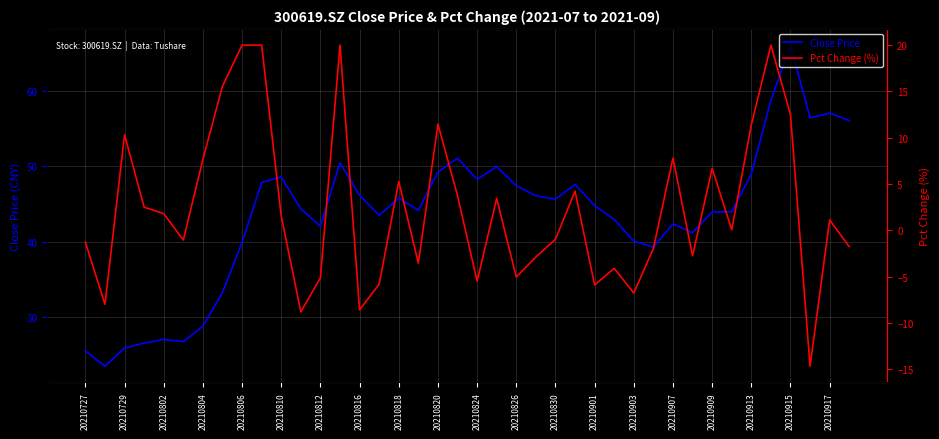

Does the chart display data point markers on the line(s)?

No